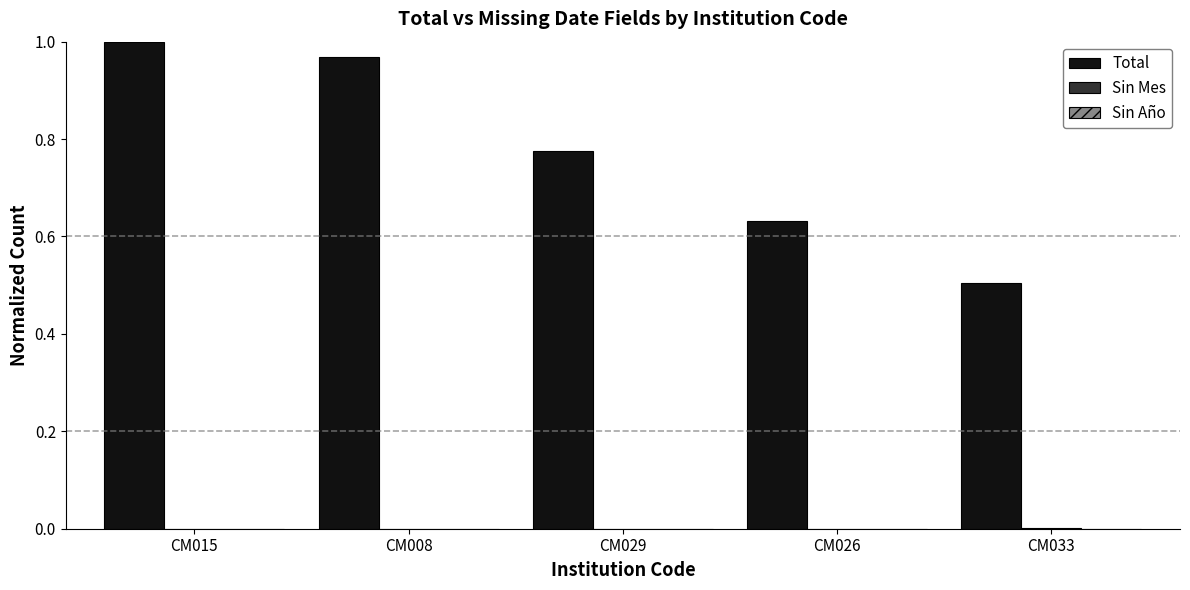

At which category is the sum across all series the highest?

CM015